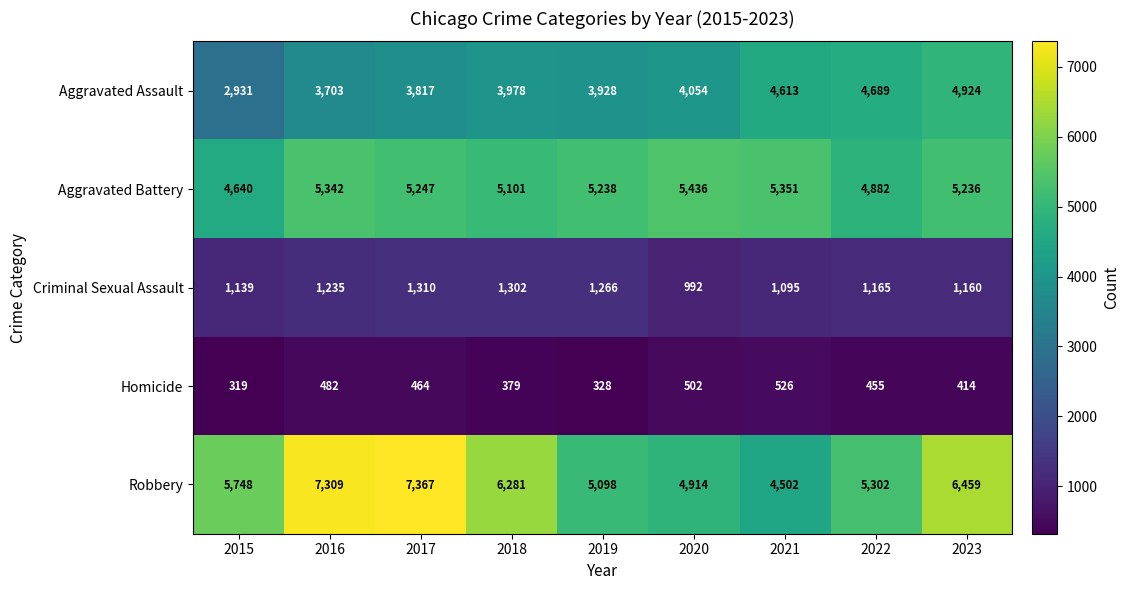

How many distinct data groups are displayed?

5